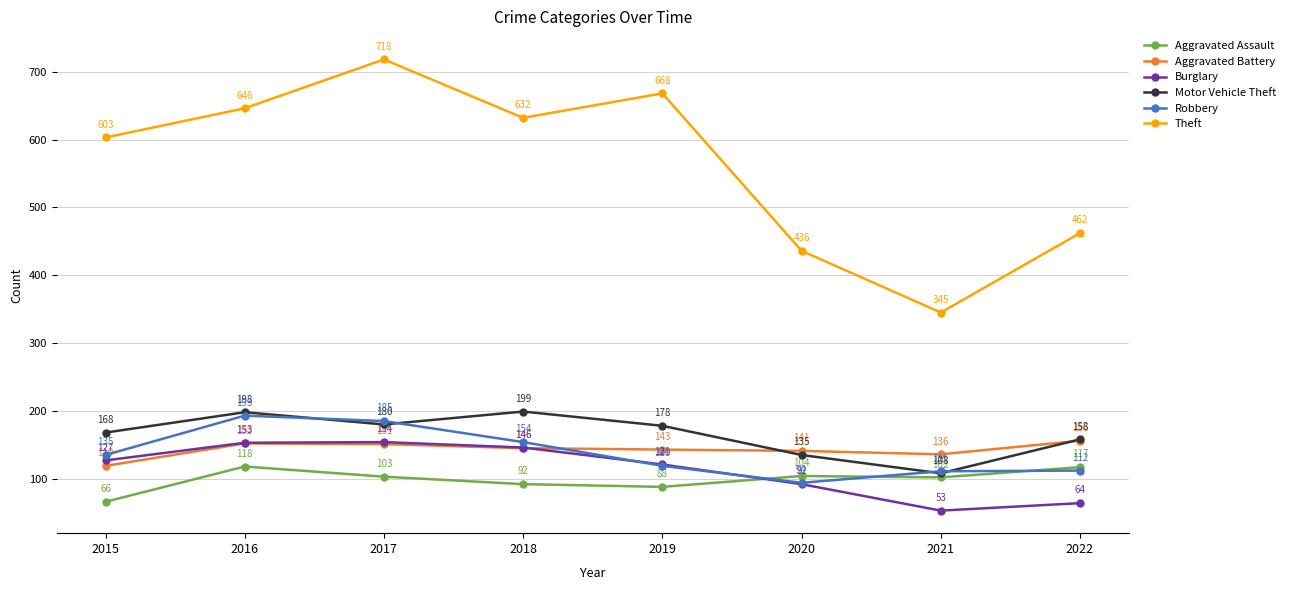

Is it true that Motor Vehicle Theft equals 75 at 2020?

False